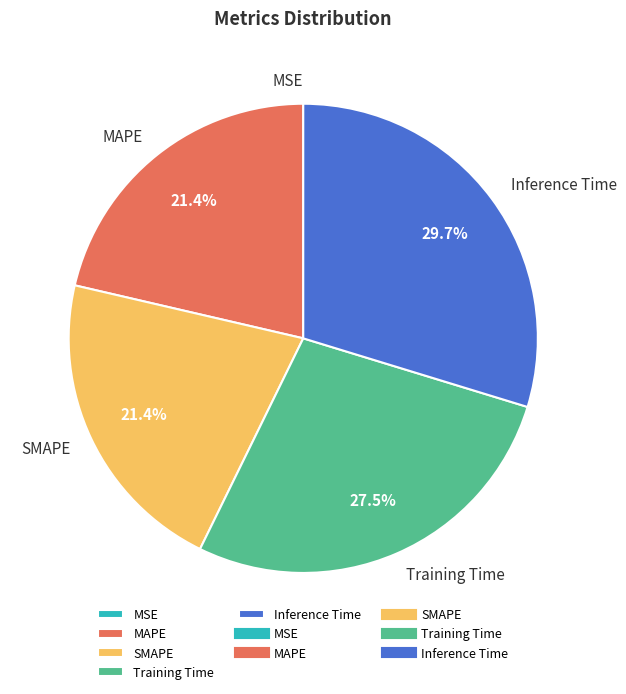

Does MAPE represent more than half of the total?

No